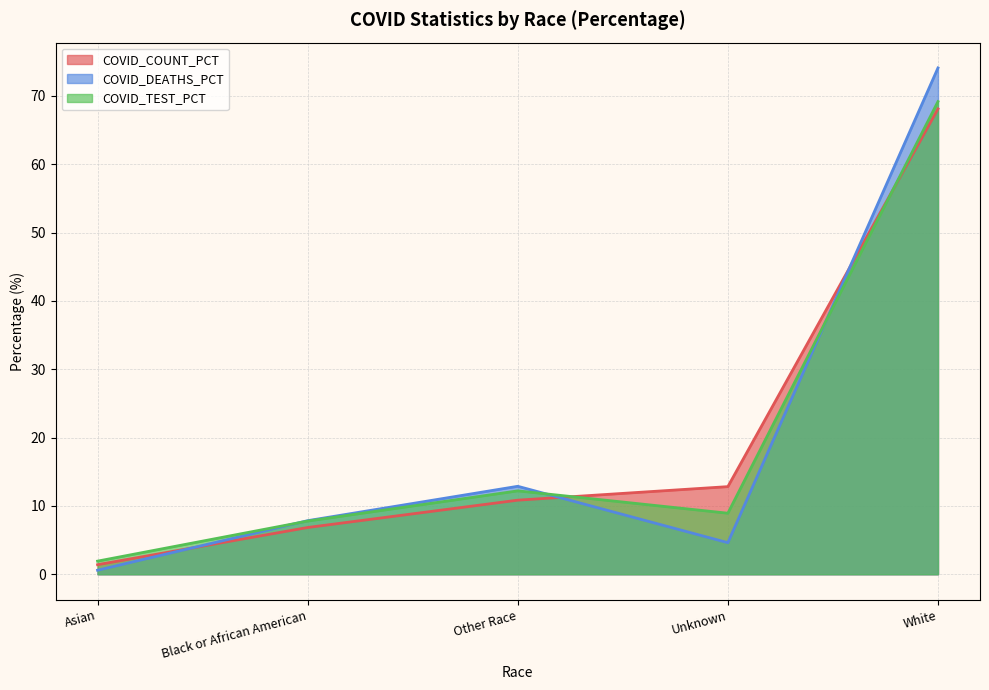

Reading left to right, transcribe all the data shown in this chart.

COVID_COUNT_PCT: 1.4	6.8	10.8	12.8	68.1
COVID_DEATHS_PCT: 0.6	7.8	12.9	4.6	74.1
COVID_TEST_PCT: 1.9	7.8	12.2	8.9	69.2